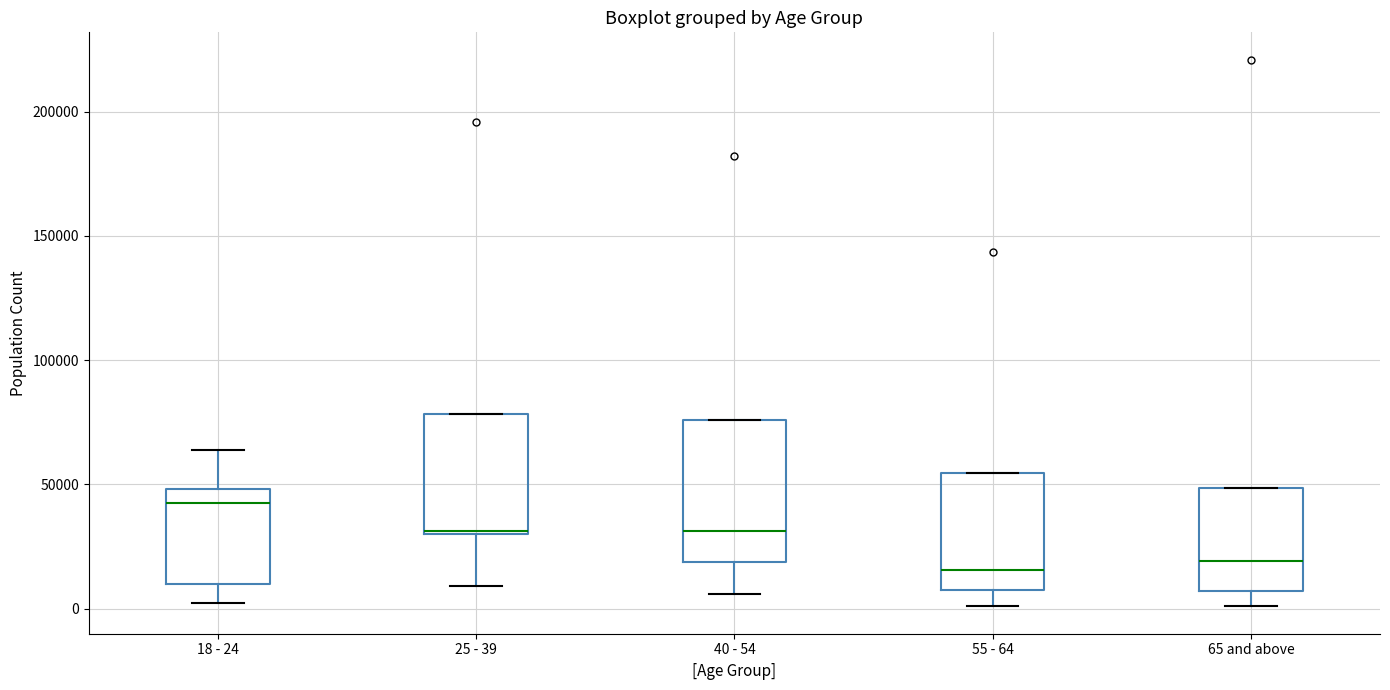

Reading left to right, transcribe this box plot: for each box, give where its median line is, the range the box spans, and where its two whiskers end, as read against the y-axis. The values are not printed on the chart, so give them approximately, as read against the axis.

18 - 24: median 45000, box 10000 to 50000, whiskers 0 to 65000
25 - 39: median 30000, box 30000 to 80000, whiskers 10000 to 80000
40 - 54: median 30000, box 20000 to 75000, whiskers 5000 to 75000
55 - 64: median 15000, box 10000 to 55000, whiskers 0 to 55000
65 and above: median 20000, box 5000 to 50000, whiskers 0 to 50000